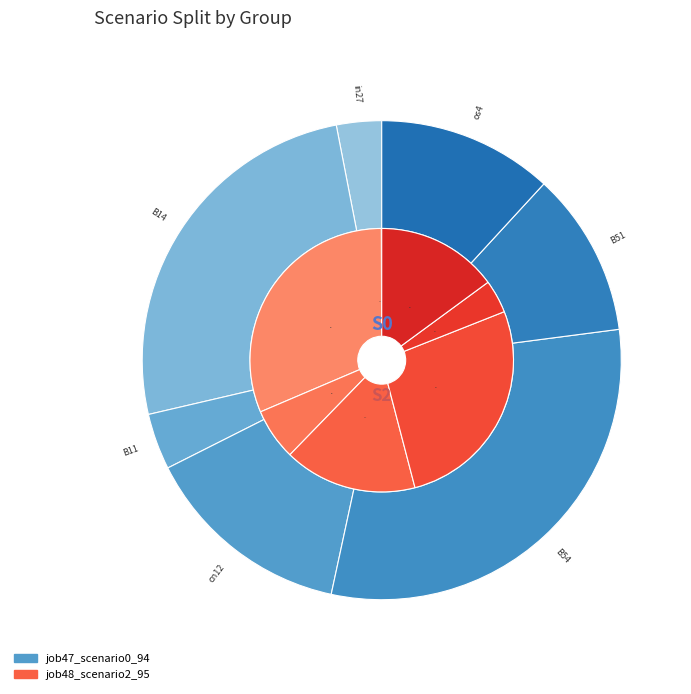

To the nearest percent, what is the average slice percentage?

14%